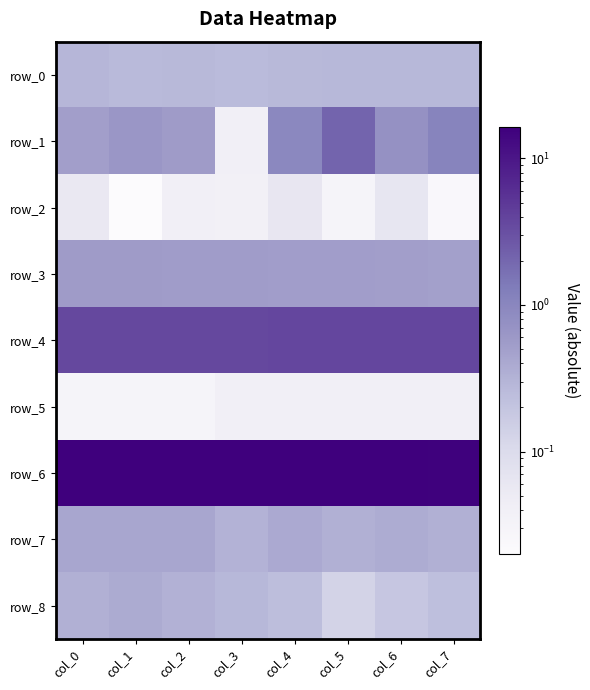

Between col_4 and col_5, which is larger?

col_5